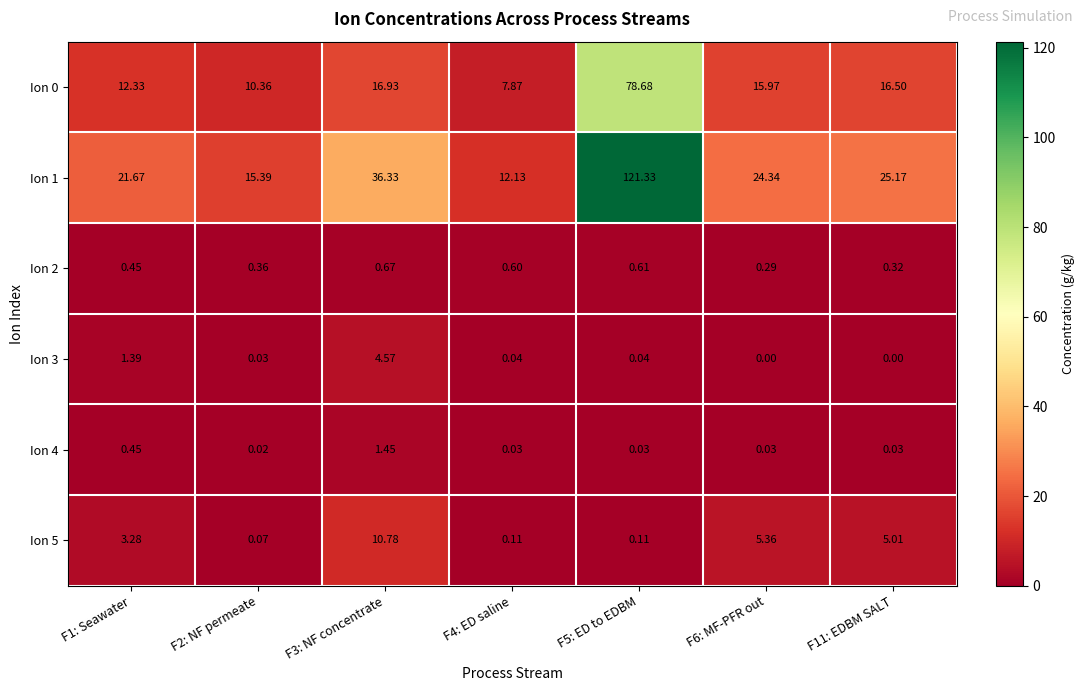

What is the maximum value shown in the chart?

121.3